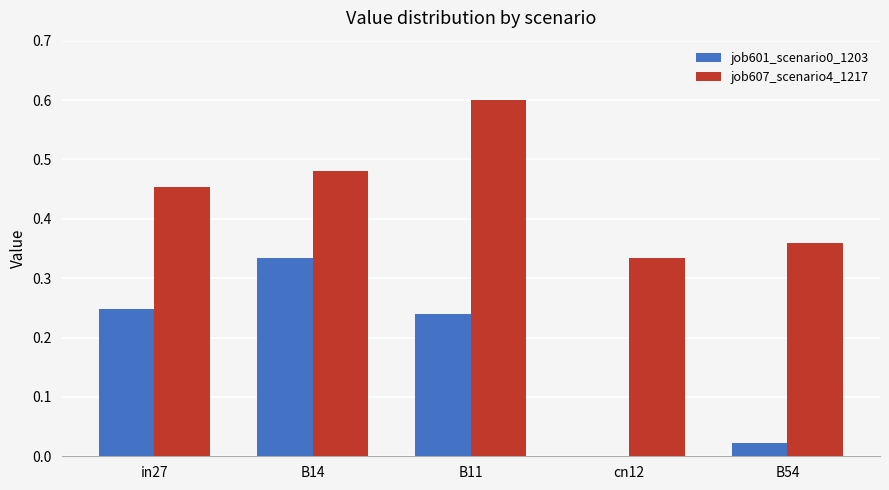

What is the sum of all job601_scenario0_1203 values?

0.8